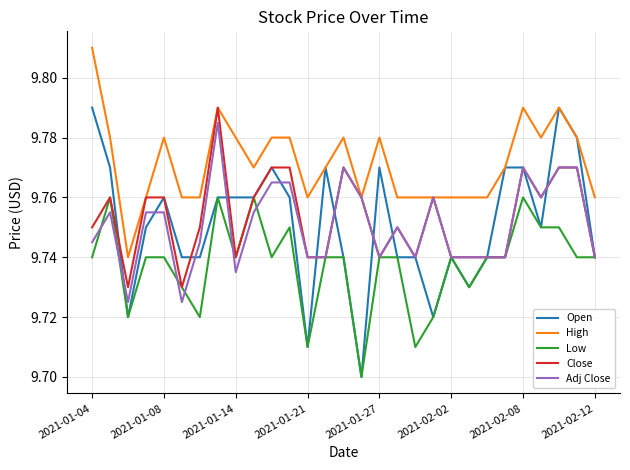

How many categories are shown in the chart?

29